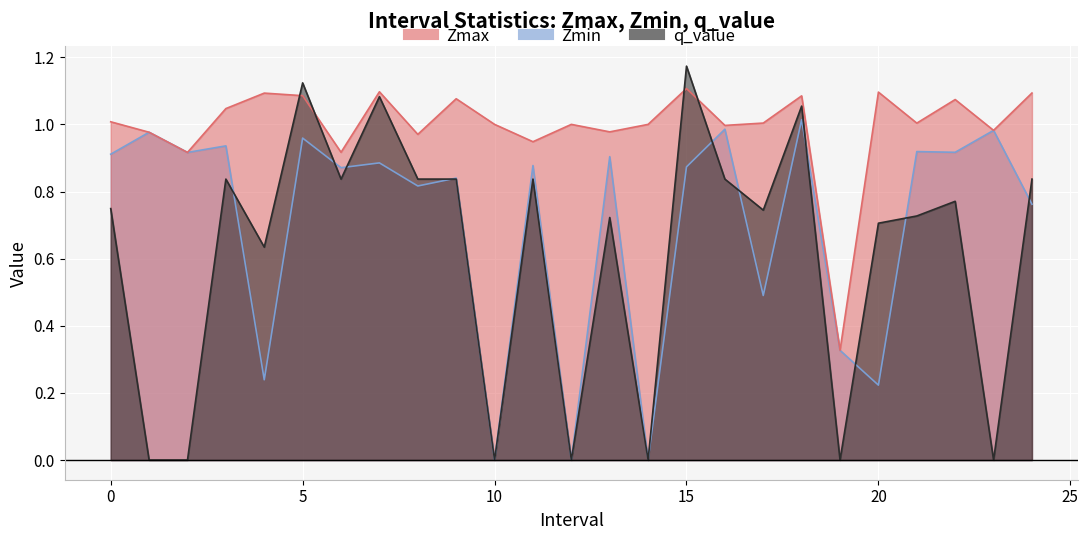

Which series has the largest range (max minus min)?

q_value